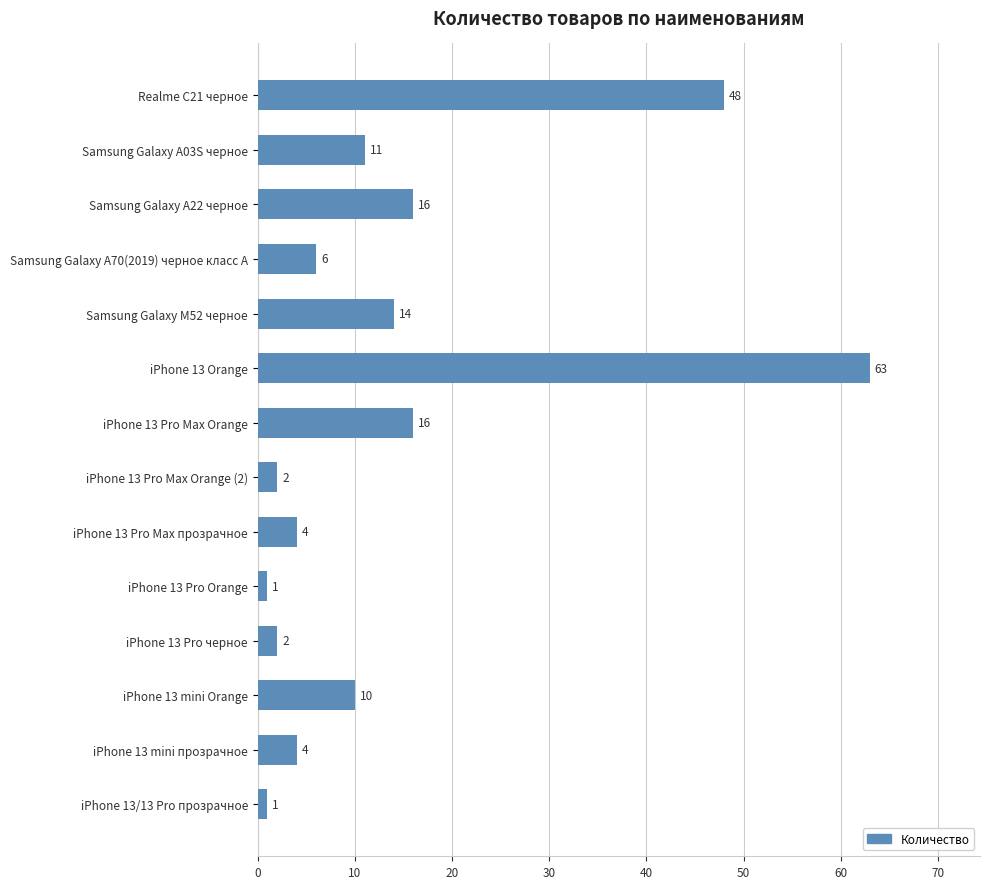

The chart shows a value of 20 at Realme C21 черное. True or false?

False